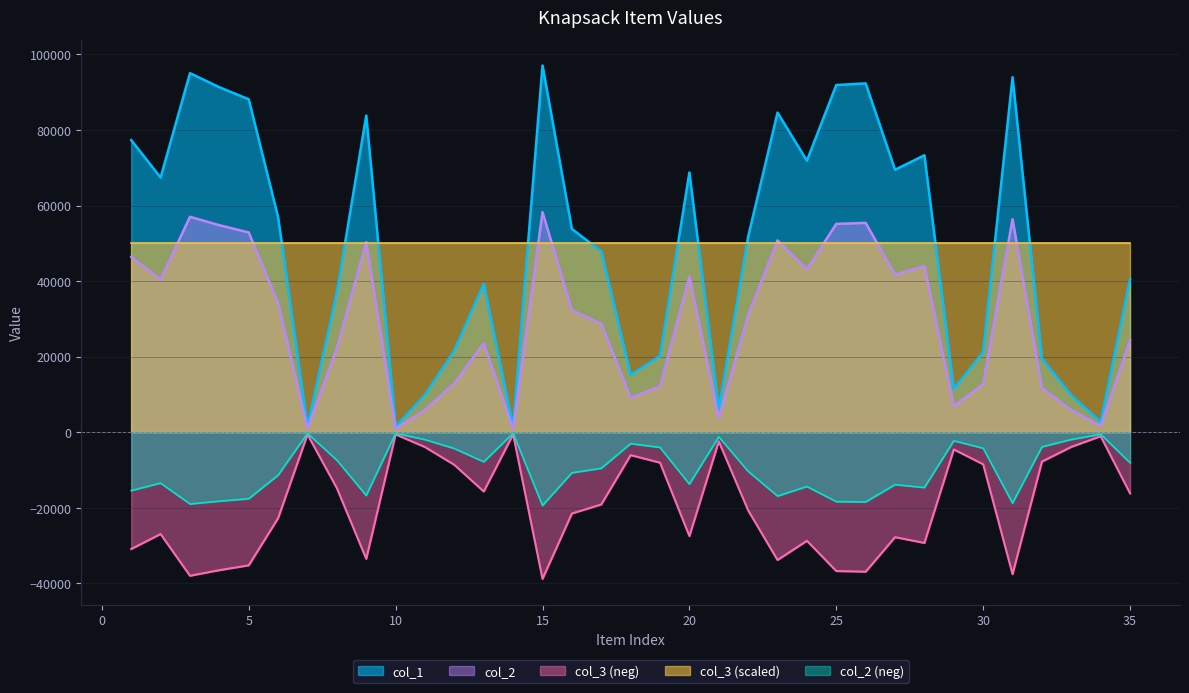

What is the average value of the col_1 series?

49007.0